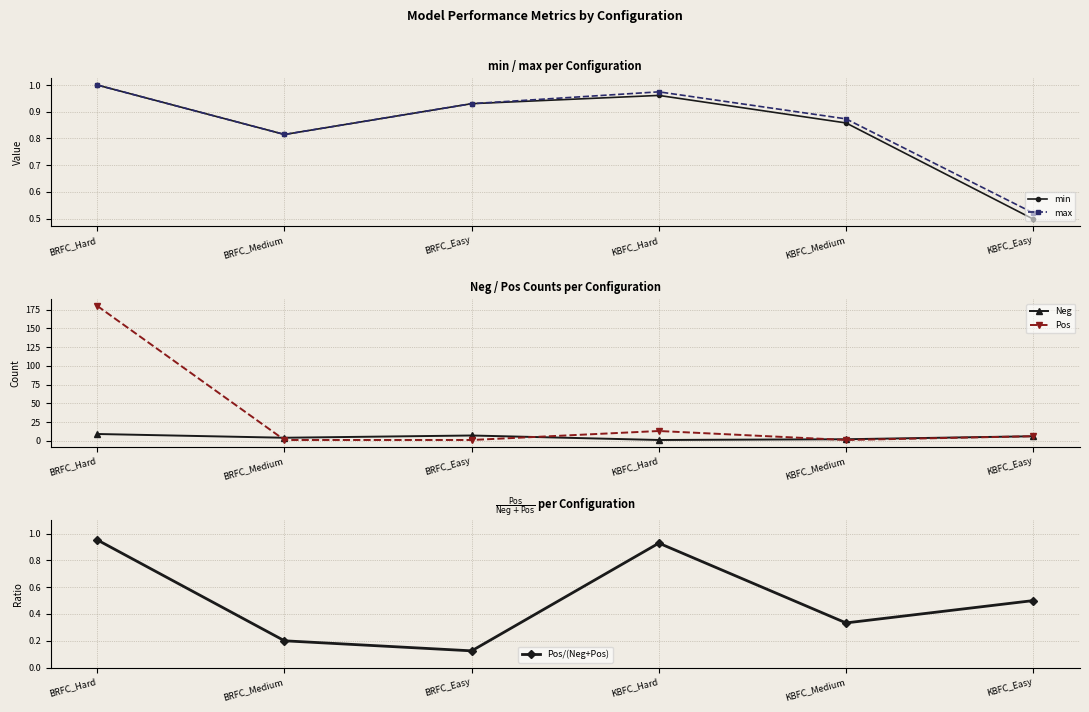

At which label does Pos first exceed 6?

BRFC_Hard